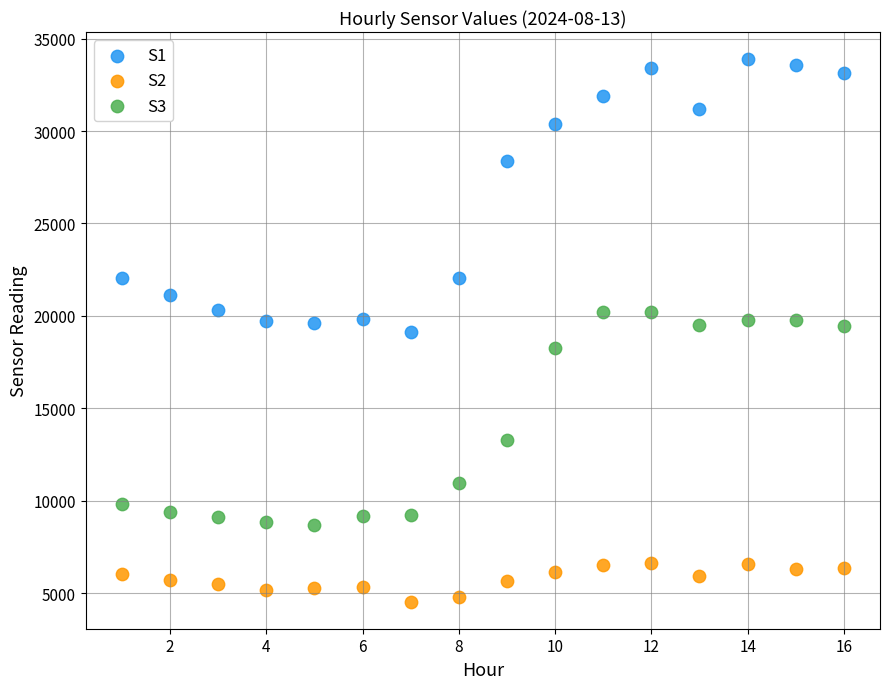

What is the X range (max minus min) for the scatter plot?

15